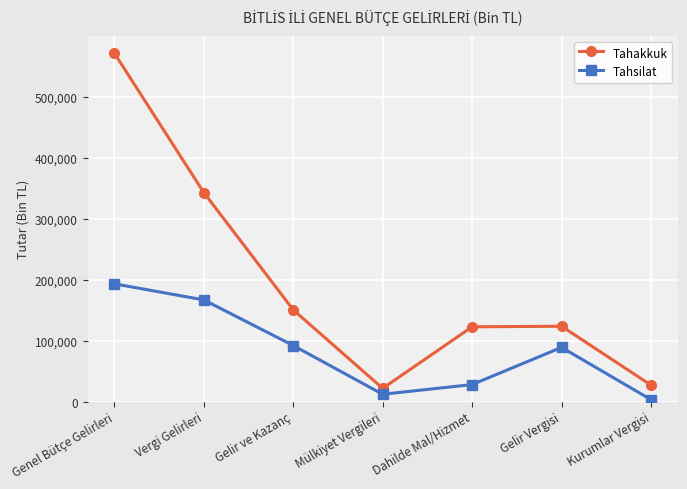

What is the total value across all series at Gelir ve Kazanç?

242155